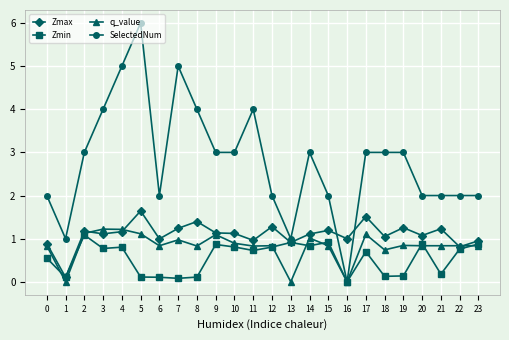

Rank the series by their maximum value, from lowest to highest.

Zmin, q_value, Zmax, SelectedNum